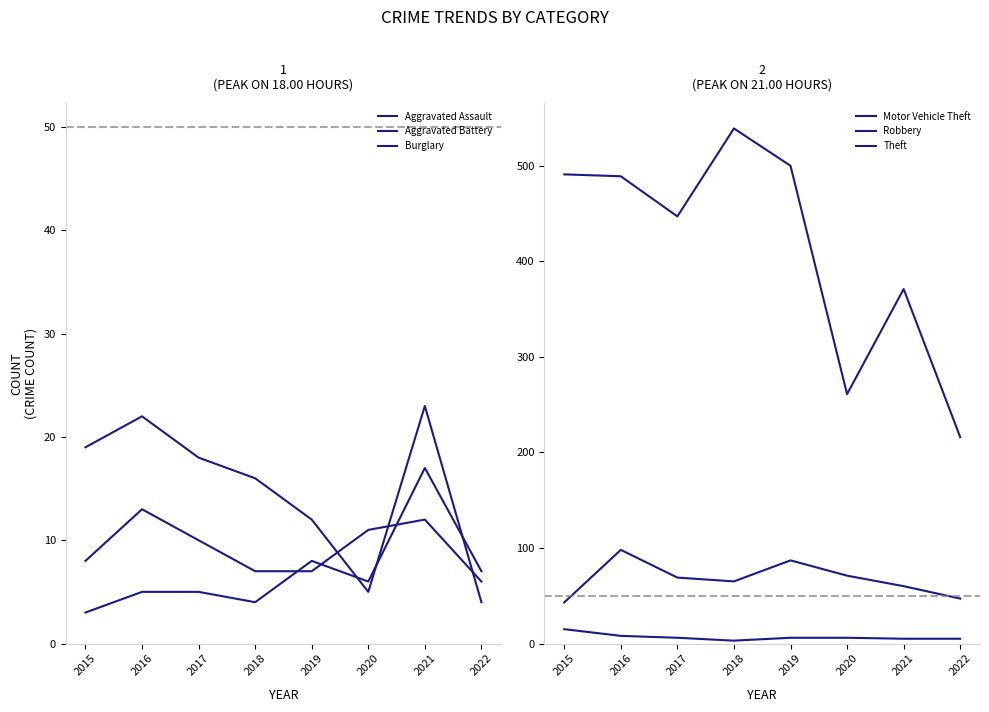

Where is Motor Vehicle Theft nearest to the value 70?

2017